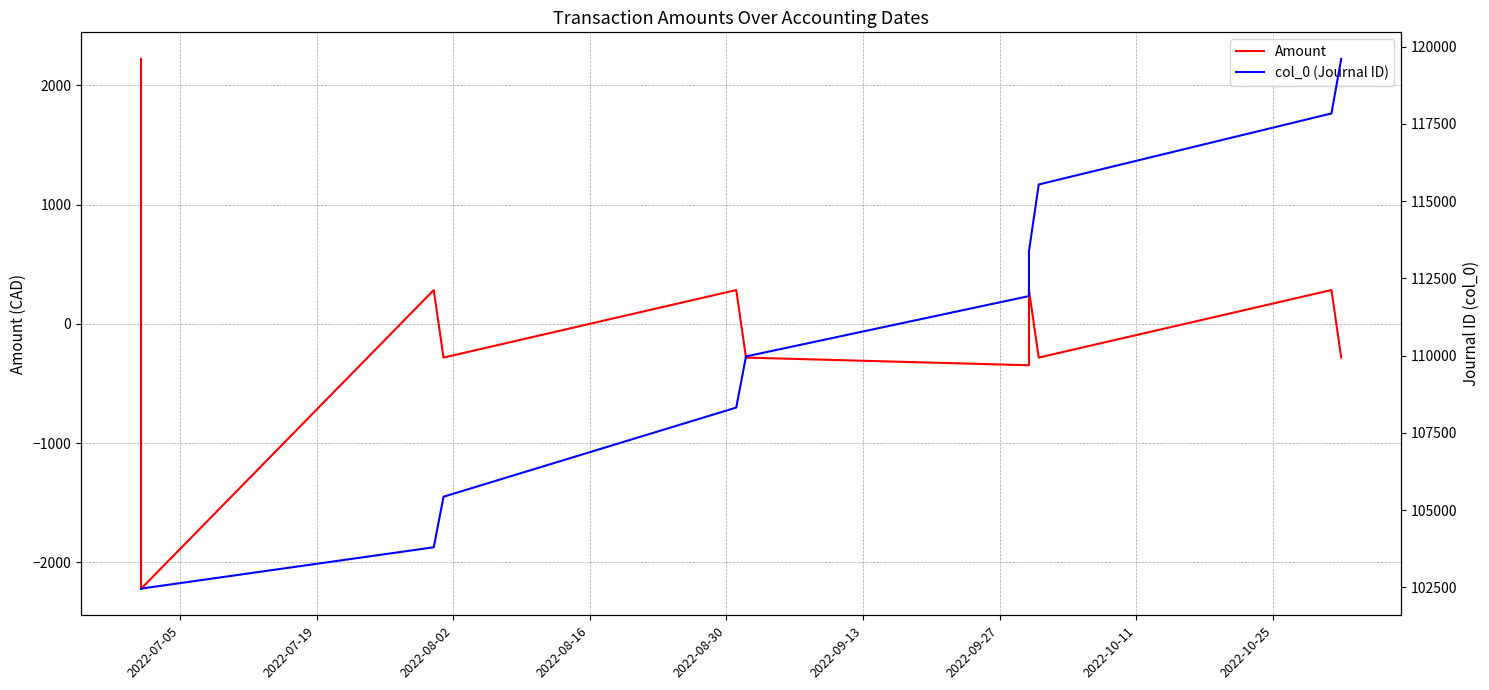

How many lines are shown in the chart?

2